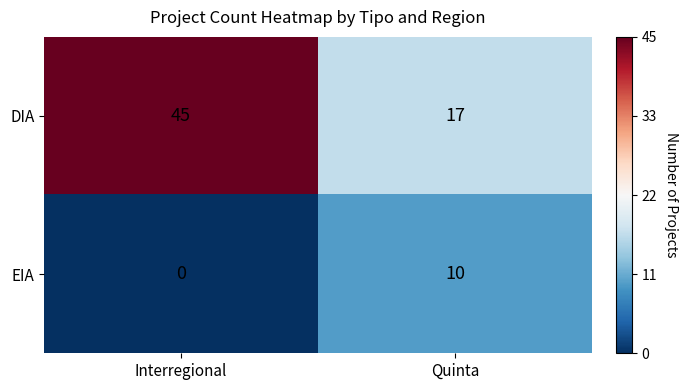

How many data points does each series have?

2